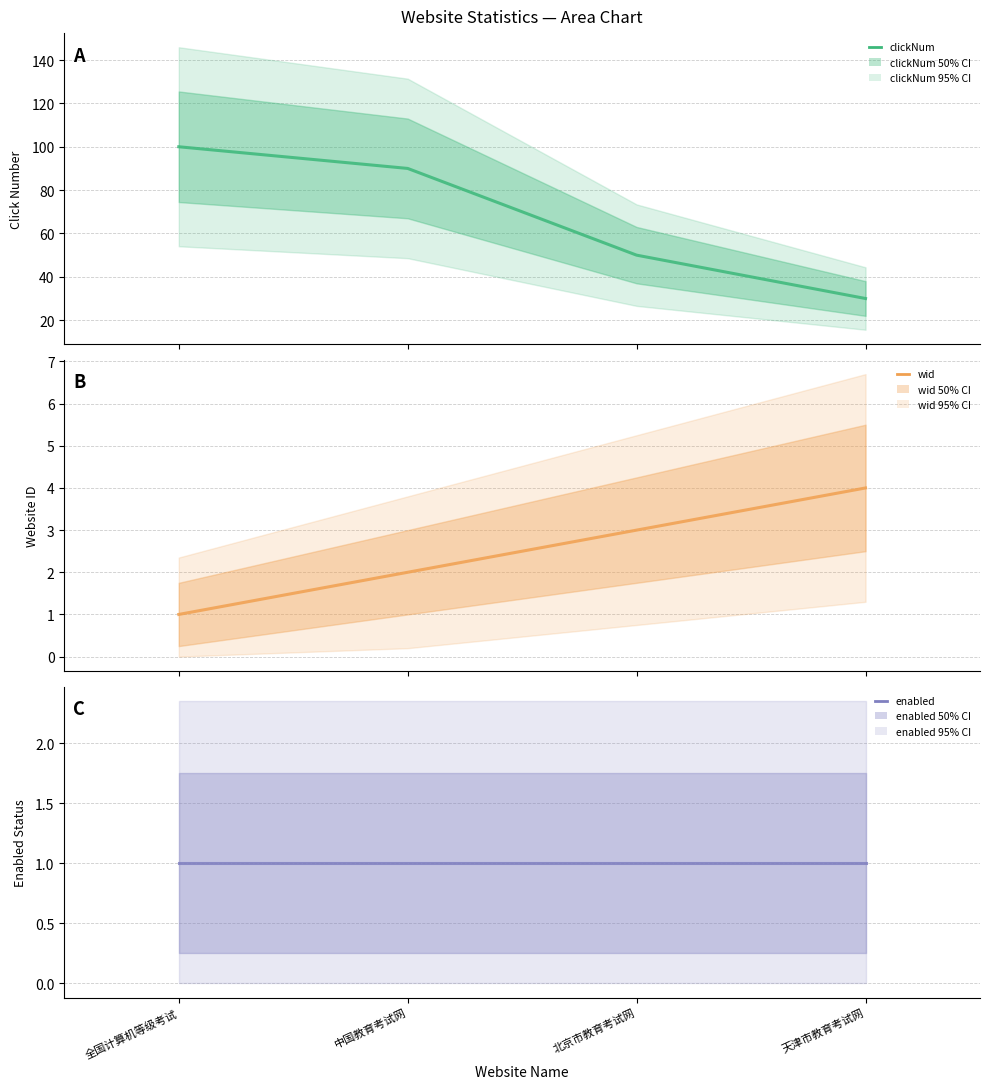

Count the number of data series in this chart.

3